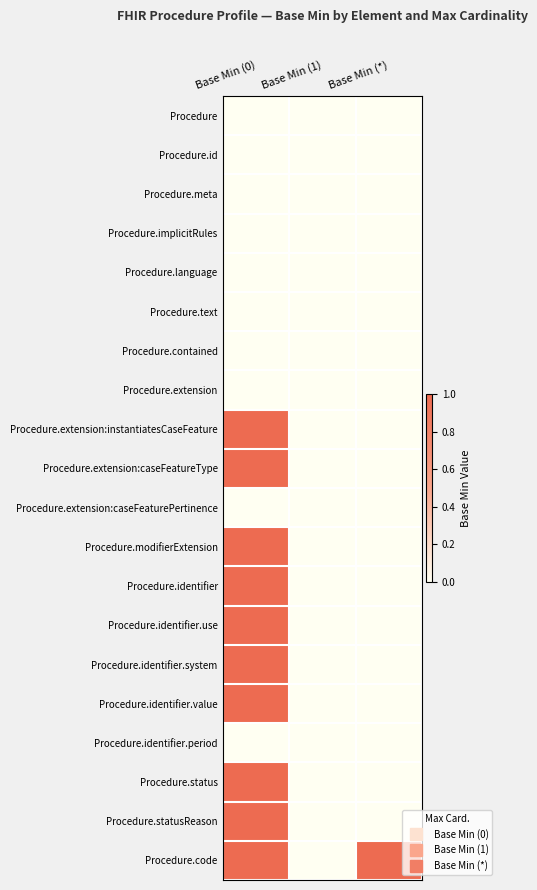

Reading left to right, extract all data points from this chart.

Procedure: Base Min (0)=0	Base Min (1)=0	Base Min (*)=0
Procedure.id: Base Min (0)=0	Base Min (1)=0	Base Min (*)=0
Procedure.meta: Base Min (0)=0	Base Min (1)=0	Base Min (*)=0
Procedure.implicitRules: Base Min (0)=0	Base Min (1)=0	Base Min (*)=0
Procedure.language: Base Min (0)=0	Base Min (1)=0	Base Min (*)=0
Procedure.text: Base Min (0)=0	Base Min (1)=0	Base Min (*)=0
Procedure.contained: Base Min (0)=0	Base Min (1)=0	Base Min (*)=0
Procedure.extension: Base Min (0)=0	Base Min (1)=0	Base Min (*)=0
Procedure.extension:instantiatesCaseFeature: Base Min (0)=1	Base Min (1)=0	Base Min (*)=0
Procedure.extension:caseFeatureType: Base Min (0)=1	Base Min (1)=0	Base Min (*)=0
Procedure.extension:caseFeaturePertinence: Base Min (0)=0	Base Min (1)=0	Base Min (*)=0
Procedure.modifierExtension: Base Min (0)=1	Base Min (1)=0	Base Min (*)=0
Procedure.identifier: Base Min (0)=1	Base Min (1)=0	Base Min (*)=0
Procedure.identifier.use: Base Min (0)=1	Base Min (1)=0	Base Min (*)=0
Procedure.identifier.system: Base Min (0)=1	Base Min (1)=0	Base Min (*)=0
Procedure.identifier.value: Base Min (0)=1	Base Min (1)=0	Base Min (*)=0
Procedure.identifier.period: Base Min (0)=0	Base Min (1)=0	Base Min (*)=0
Procedure.status: Base Min (0)=1	Base Min (1)=0	Base Min (*)=0
Procedure.statusReason: Base Min (0)=1	Base Min (1)=0	Base Min (*)=0
Procedure.code: Base Min (0)=1	Base Min (1)=0	Base Min (*)=1